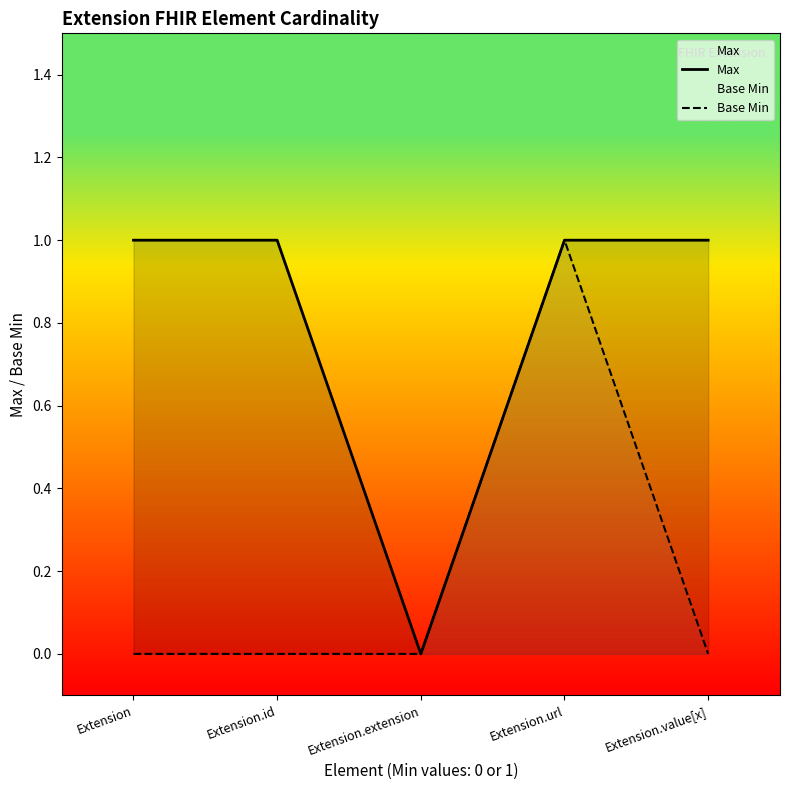

Reading left to right, list all the values displayed in this chart.

Max: 1	1	0	1	1
Base Min: 0	0	0	1	0